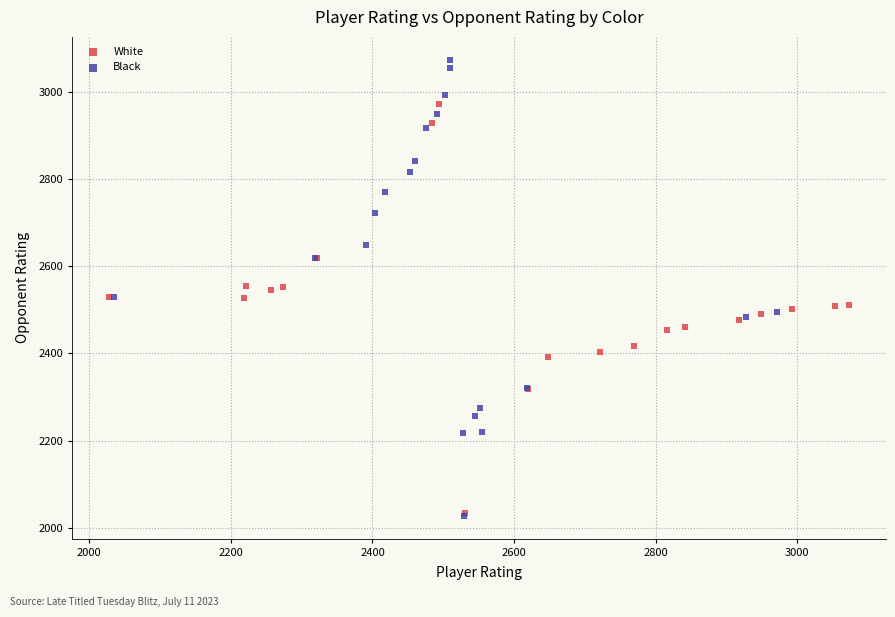

Which series contains the highest Y value?

Black